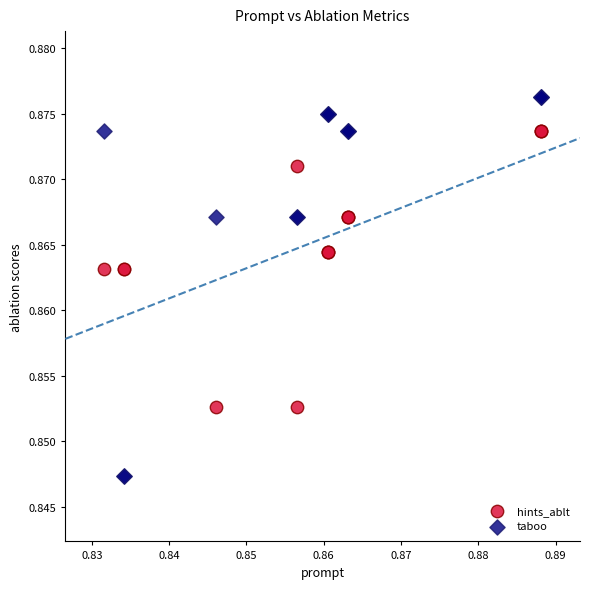

Which series reaches the minimum Y coordinate?

taboo